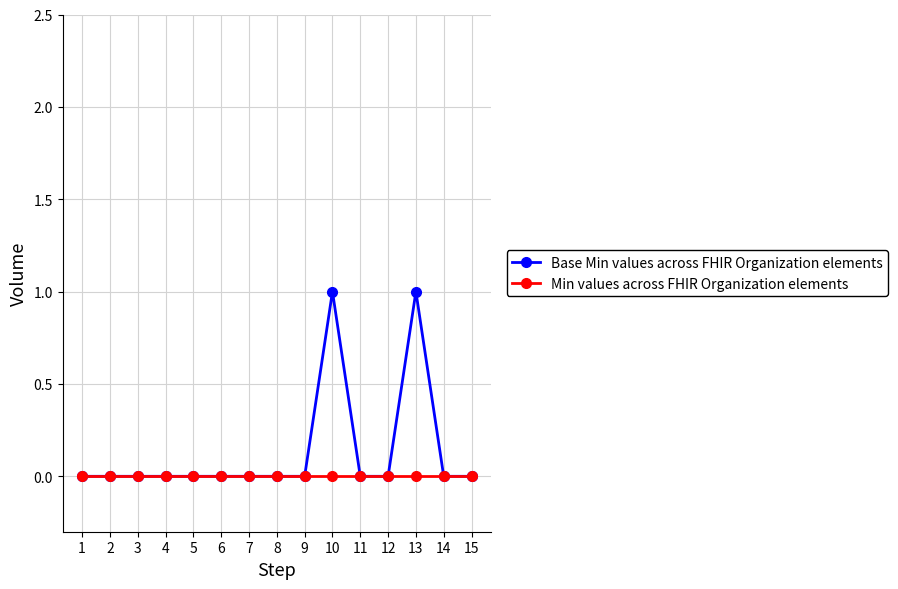

Between 9 and 10, which series saw the biggest shift?

Base Min values across FHIR Organization elements